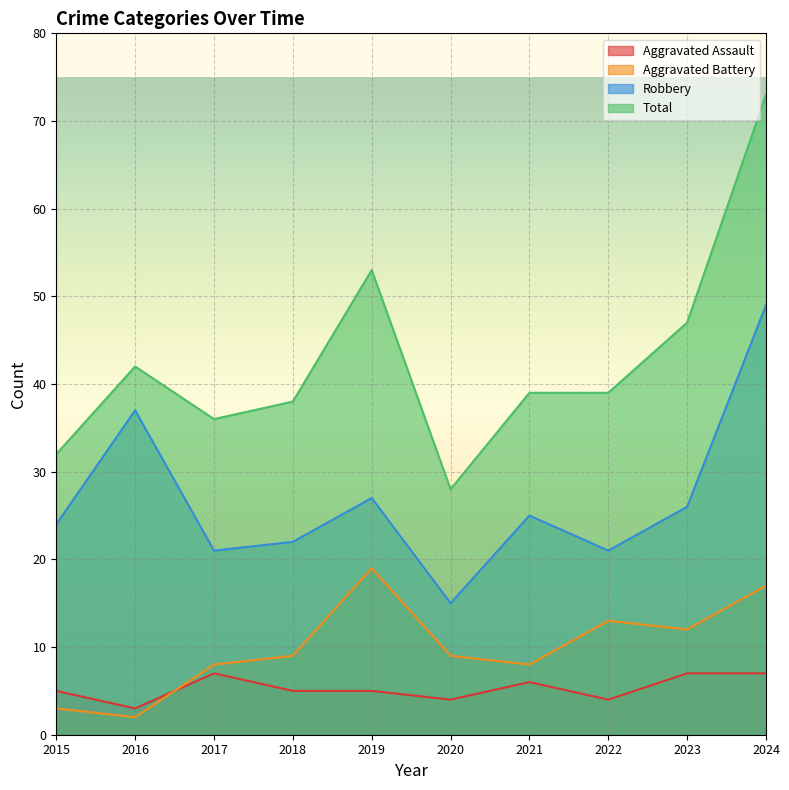

What is the value of the Aggravated Battery point at the 2nd from the left?

2